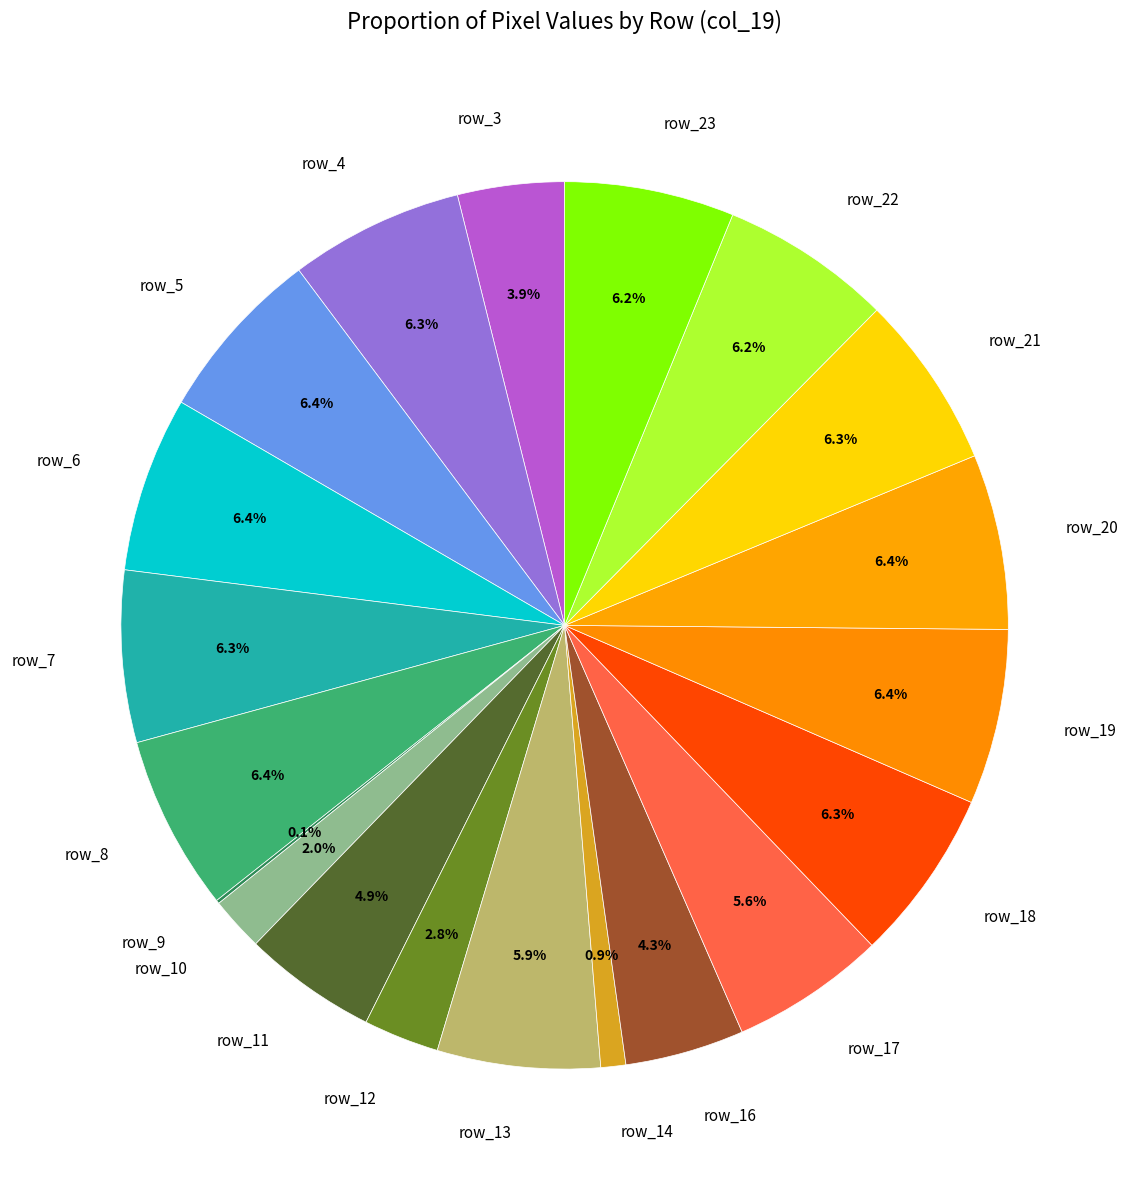

Is there a majority slice in this chart?

No